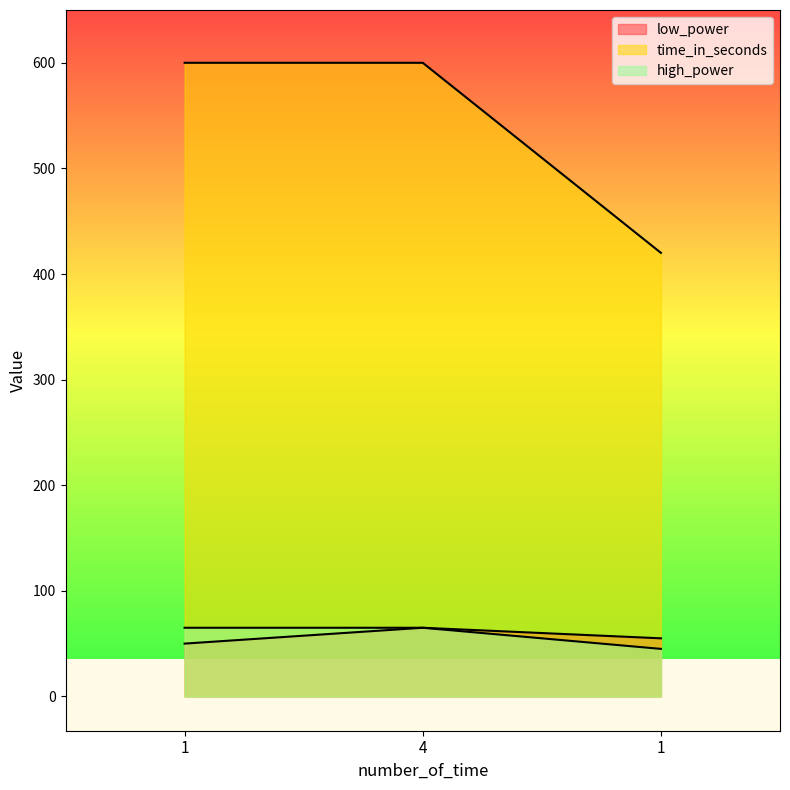

Does the chart display data point markers on the line(s)?

No